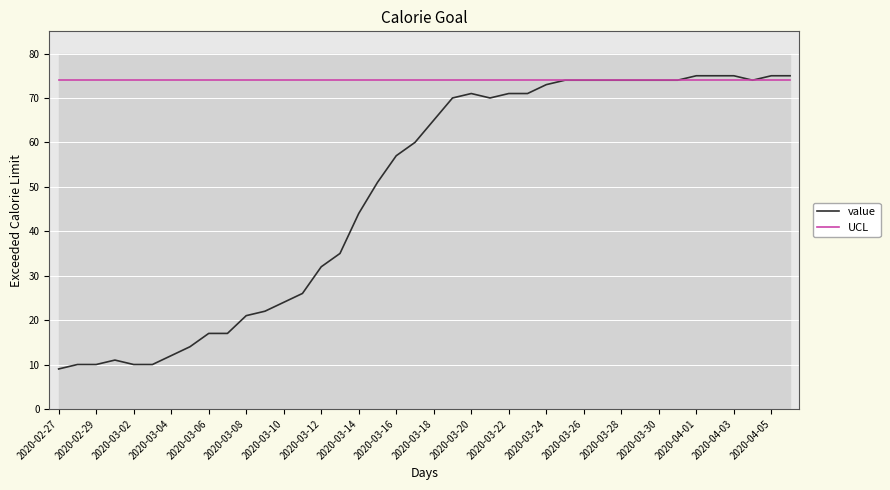

Reading right to left, extract all data points from this chart.

value: 75	75	74	75	75	75	74	74	74	74	74	74	74	73	71	71	70	71	70	65	60	57	51	44	35	32	26	24	22	21	17	17	14	12	10	10	11	10	10	9
UCL: 74	74	74	74	74	74	74	74	74	74	74	74	74	74	74	74	74	74	74	74	74	74	74	74	74	74	74	74	74	74	74	74	74	74	74	74	74	74	74	74